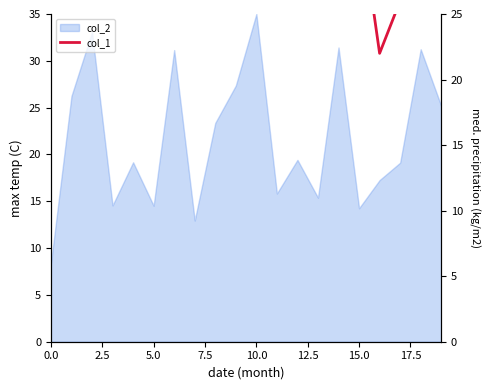

At which category does the chart reach its minimum across all series?

16